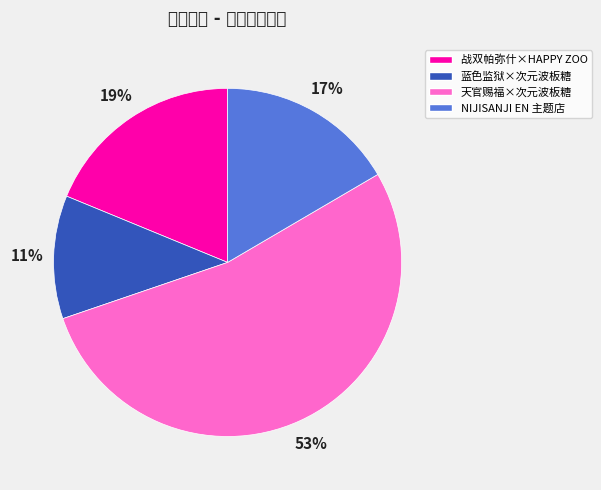

What is the largest slice in the pie chart?

天官赐福×次元波板糖